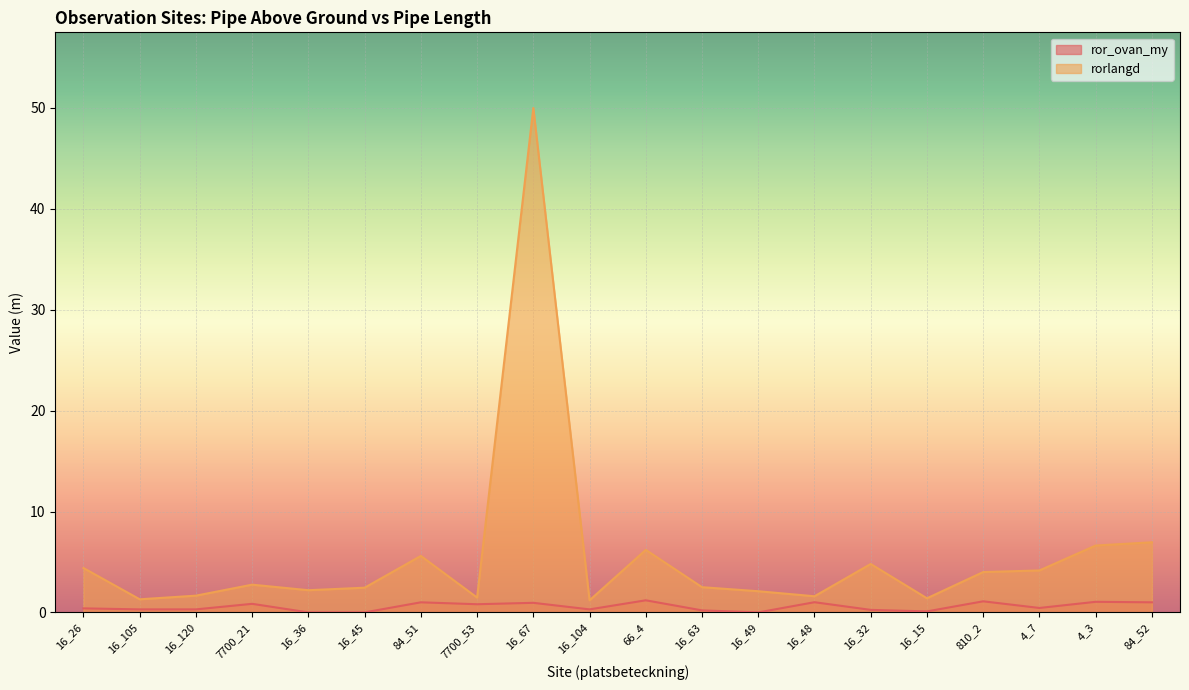

True or false: ror_ovan_my has more than 0 interior local peaks.

True